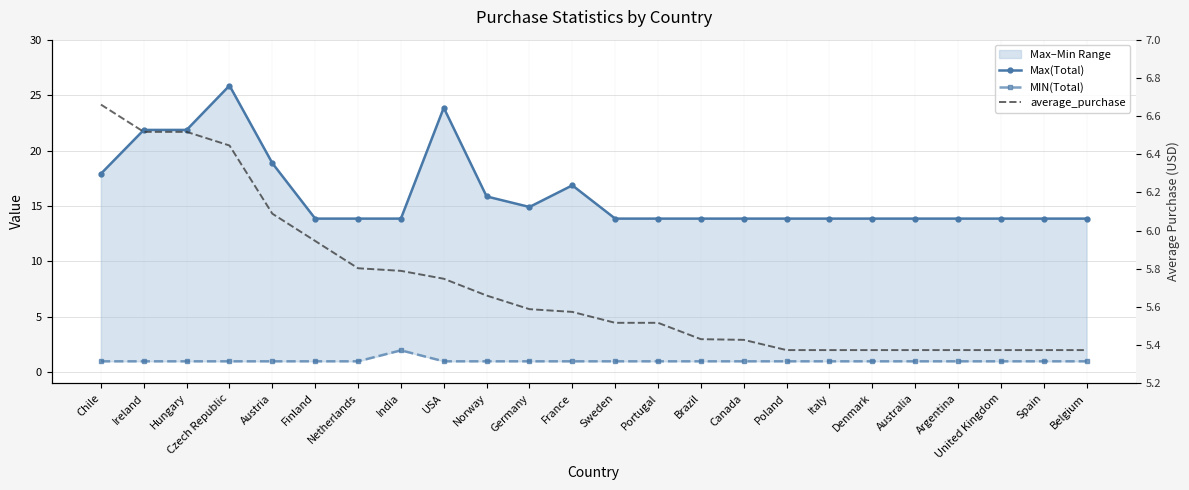

What is the difference between the maximum and second lowest values in the average_purchase series?

1.3